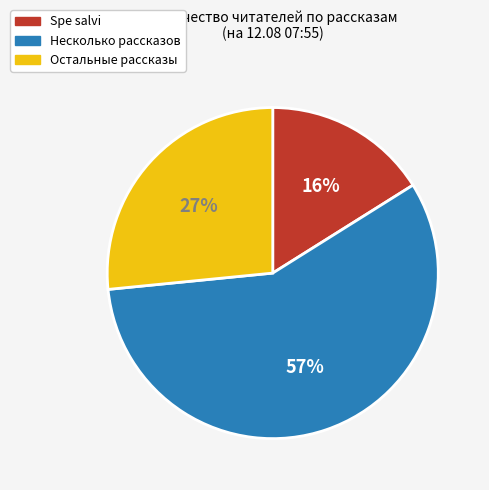

To the nearest percent, what is the difference between the largest and smallest slice percentages?

41%